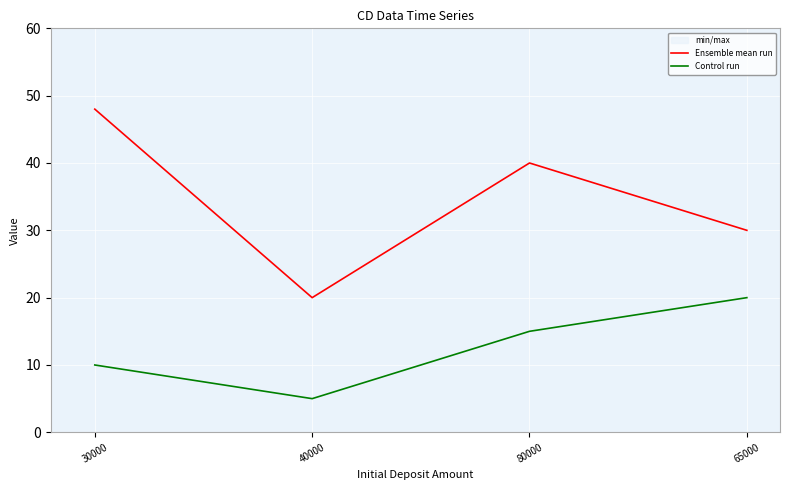

The value of Control run at 65000 is 20. True or false?

True